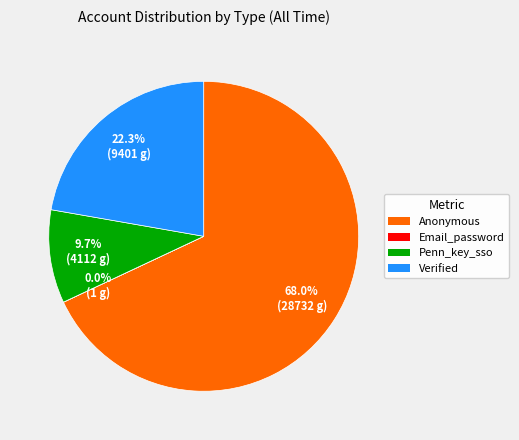

Which slice is the largest?

Anonymous